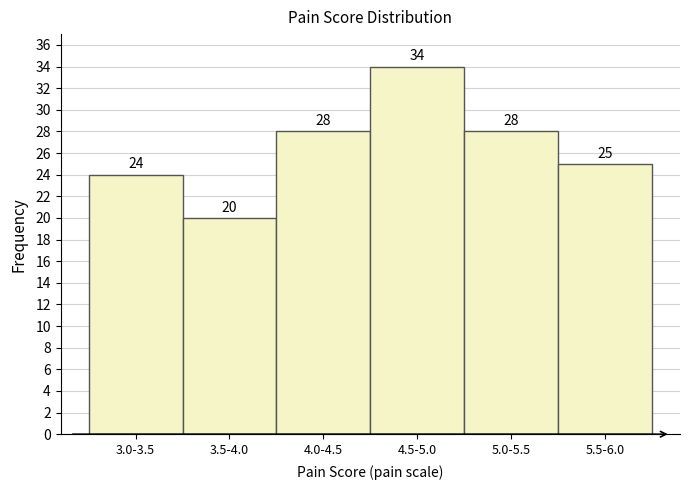

Reading right to left, transcribe all the data shown in this chart.

5.5-6.0=25	5.0-5.5=28	4.5-5.0=34	4.0-4.5=28	3.5-4.0=20	3.0-3.5=24